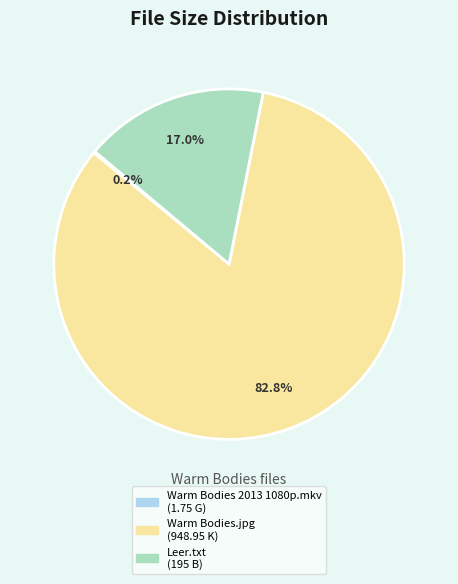

What percentage is NOT represented by Leer.txt?

83.0%